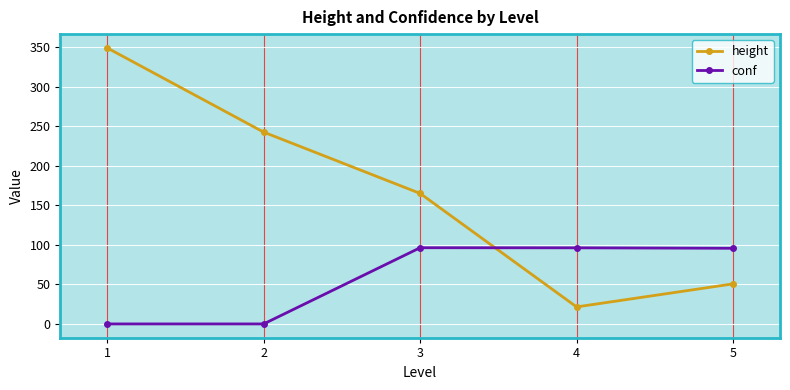

Which series changed the most between 1 and 2?

height